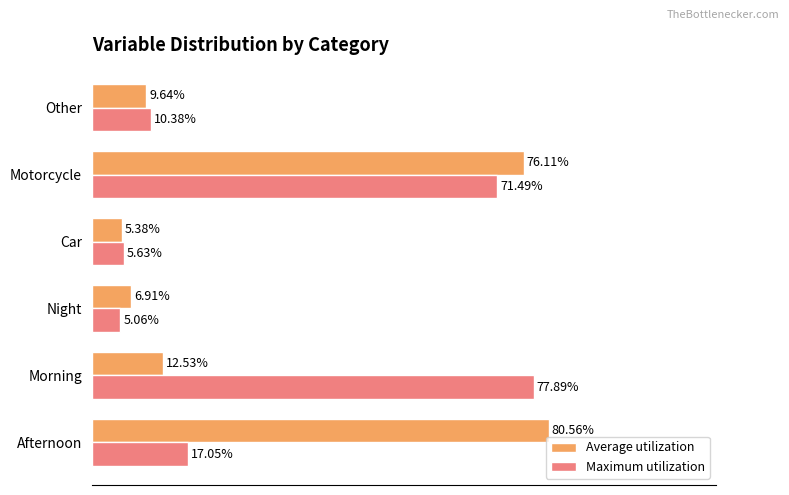

List the labels in order of Maximum utilization value, largest first.

Morning, Motorcycle, Afternoon, Other, Car, Night